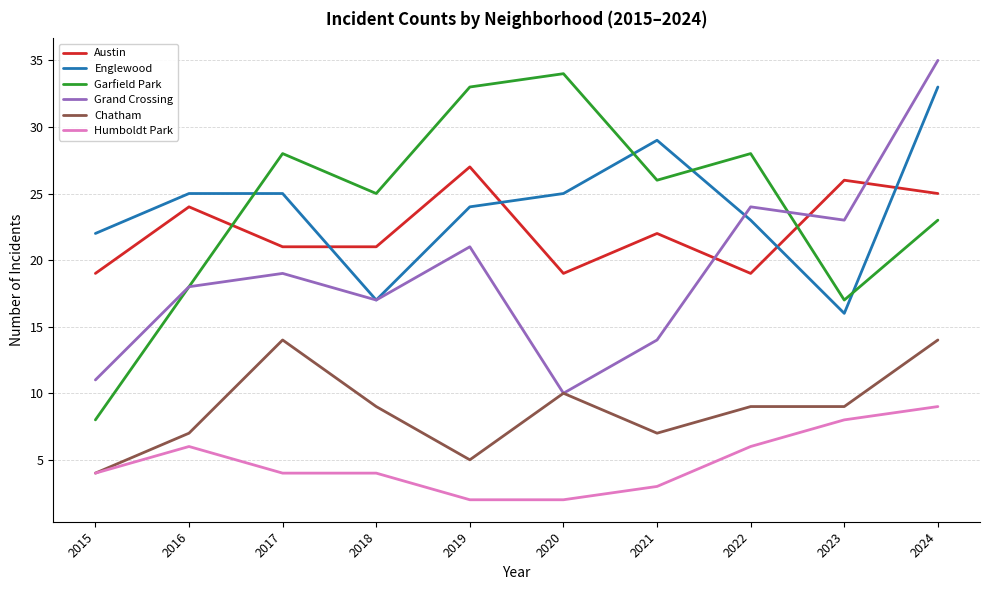

Is the value of Chatham at 2018 greater than the value of Garfield Park at 2016?

No